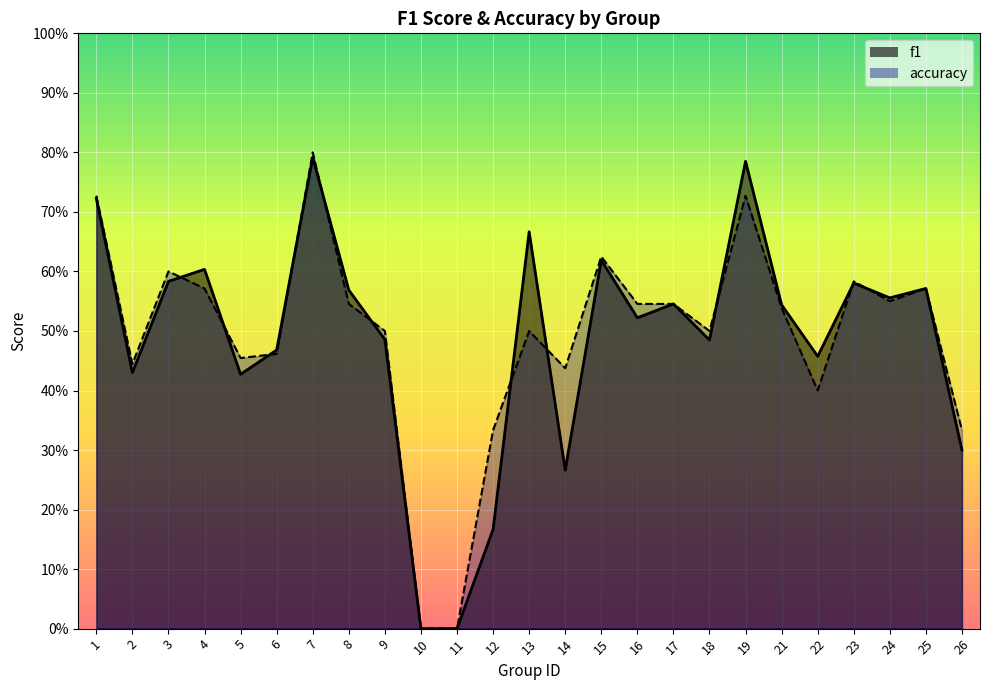

How many times do accuracy and f1 cross each other?

11